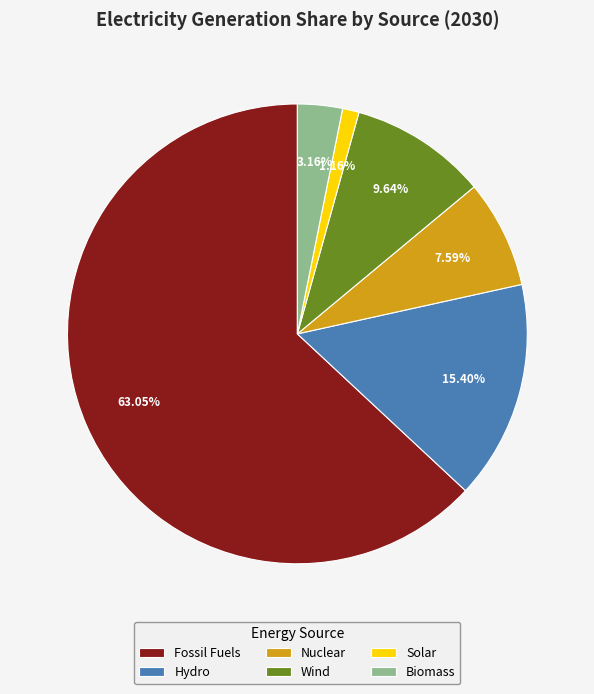

How many segments does this pie chart have?

6